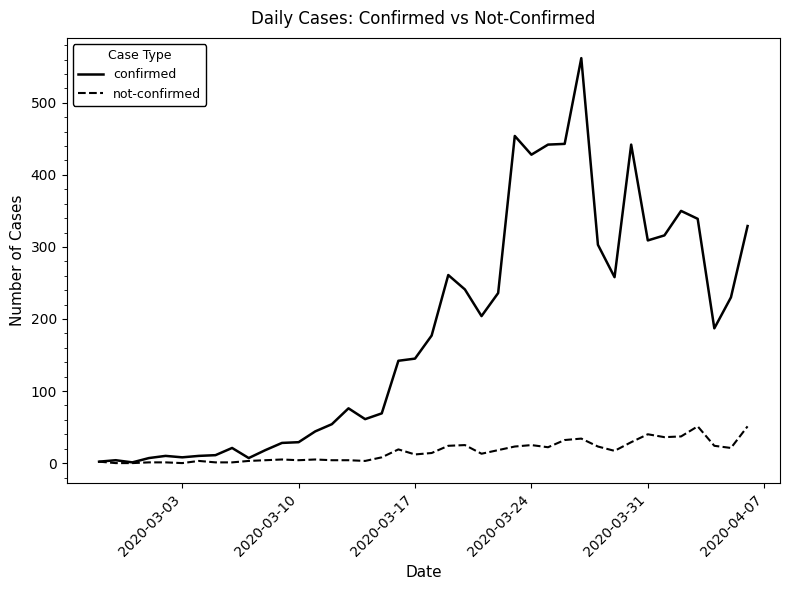

List the series in order of their peak value, lowest first.

not-confirmed, confirmed